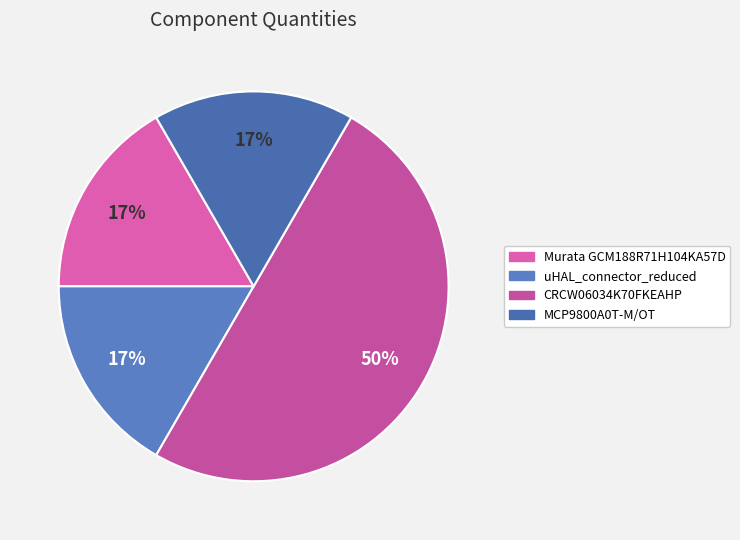

To the nearest percent, what portion does MCP9800A0T-M/OT represent?

17%